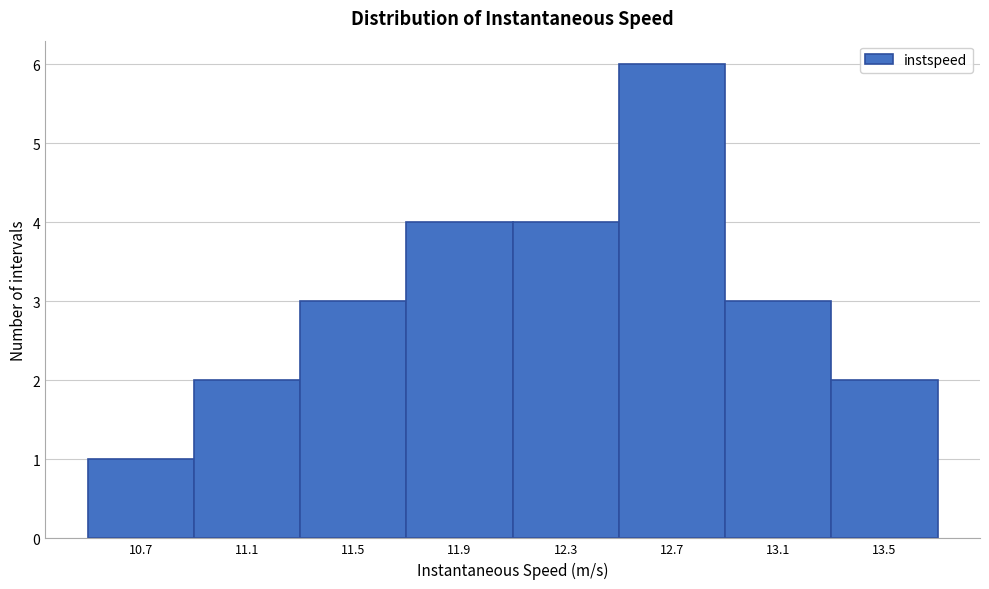

Reading right to left, list all the values displayed in this chart.

2	3	6	4	4	3	2	1